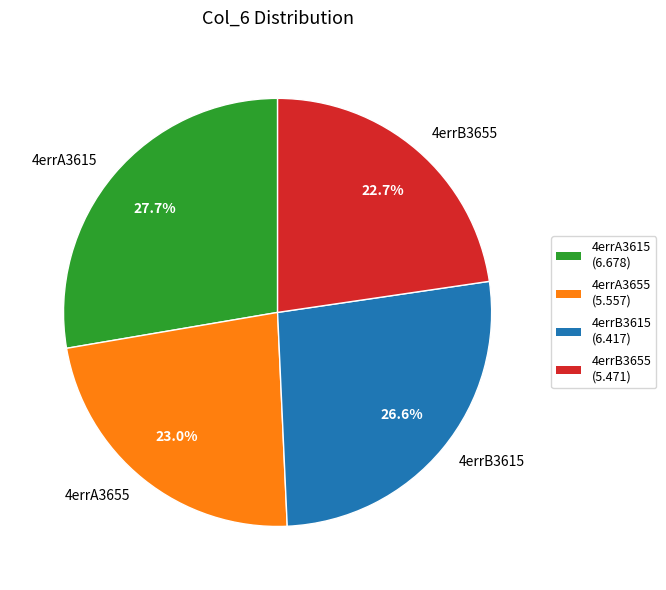

Is the sum of 4errA3655 and 4errB3615 greater than half?

No